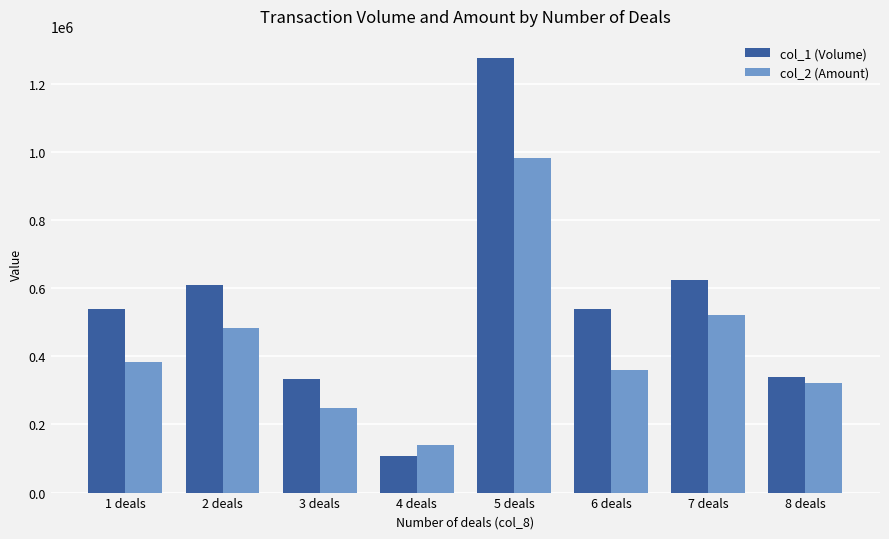

What is the sum of all col_1 (Volume) values?

4368000